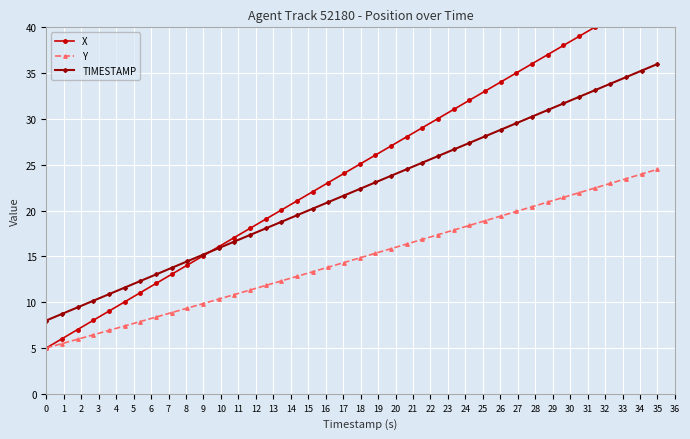

What is the sum of the TIMESTAMP values at 35 and 0?

44.0